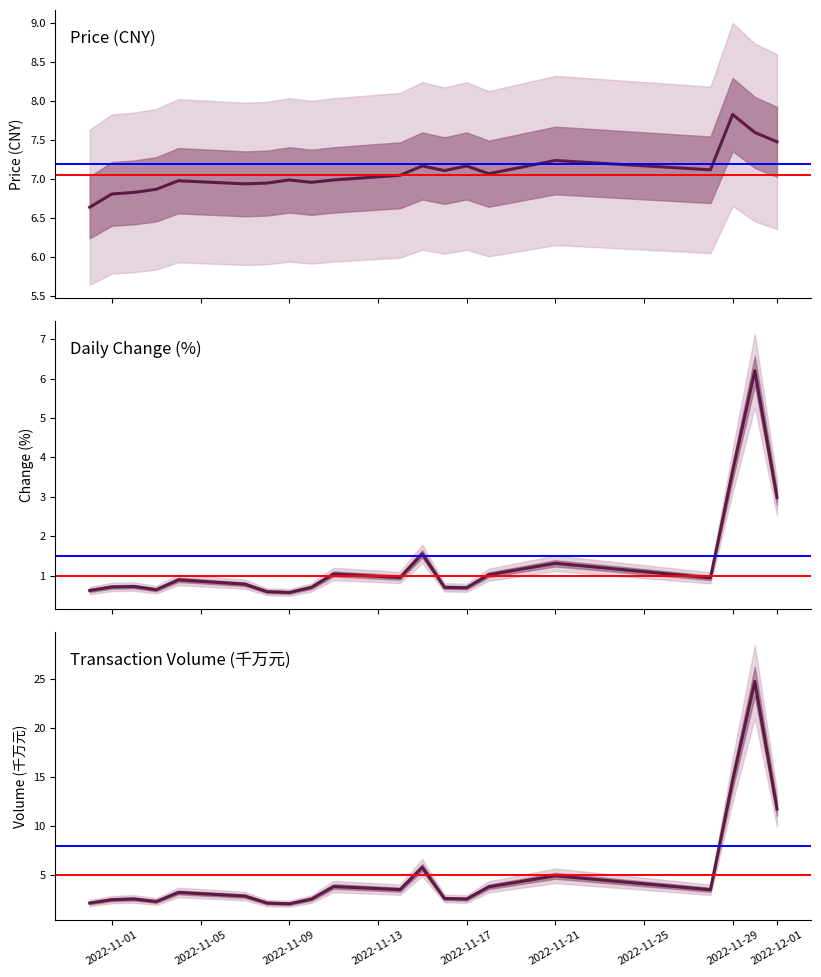

What is the minimum value for Transaction Volume (千万元)?

2.1